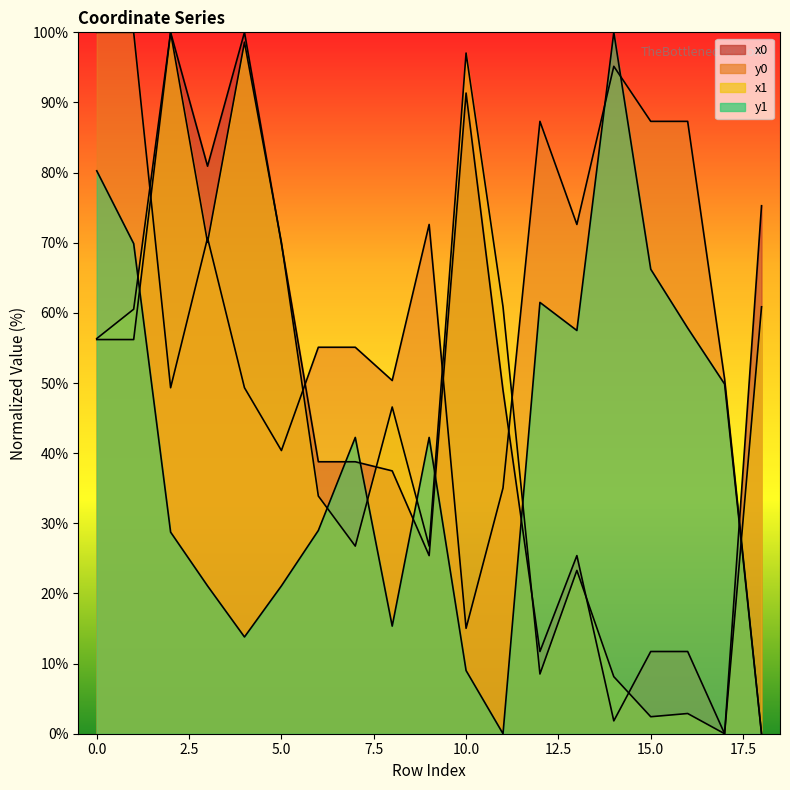

Is the value of x1 at 3 greater than the value of y1 at 17?

Yes